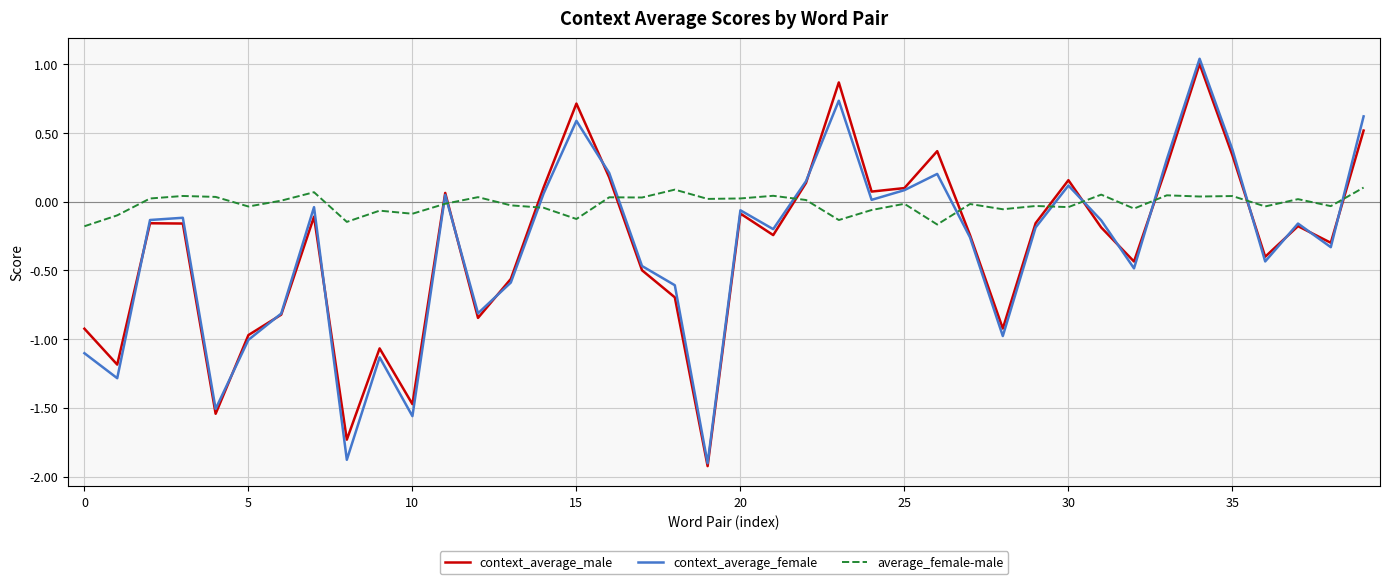

Which series has the largest total across all categories?

average_female-male